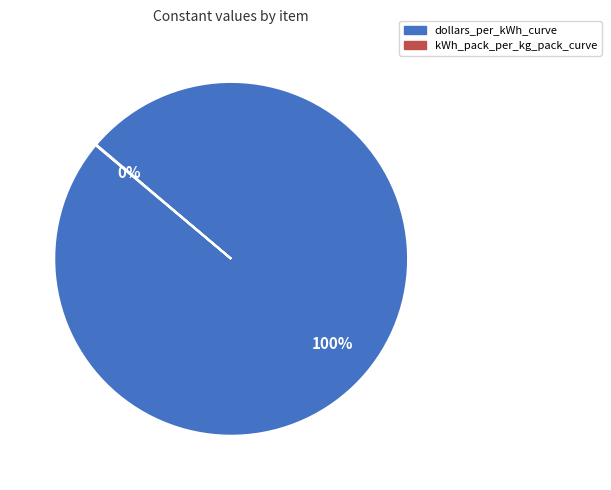

Which category accounts for the majority?

dollars_per_kWh_curve